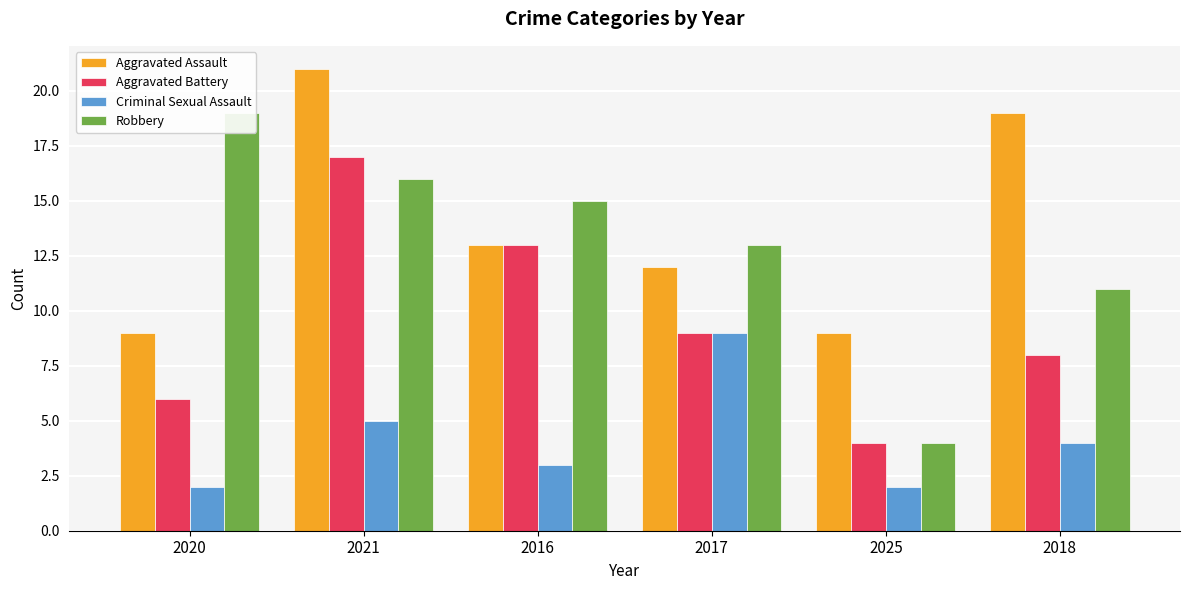

What is the difference between the Aggravated Assault values at 2021 and 2017?

9